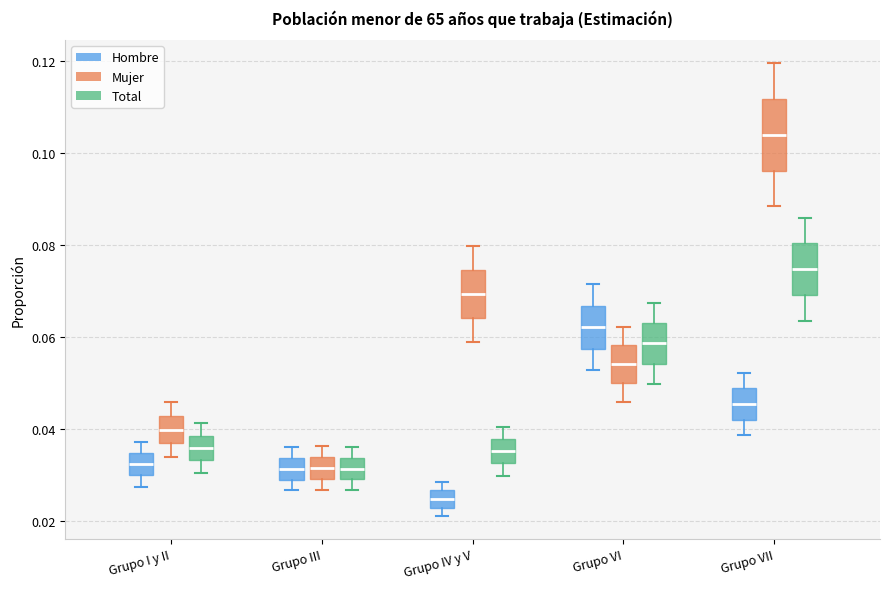

Where does the median line of the box for Grupo IV y V (Hombre) sit on the y-axis? The values are not printed on the chart, so give them approximately, as read against the axis.

0.024